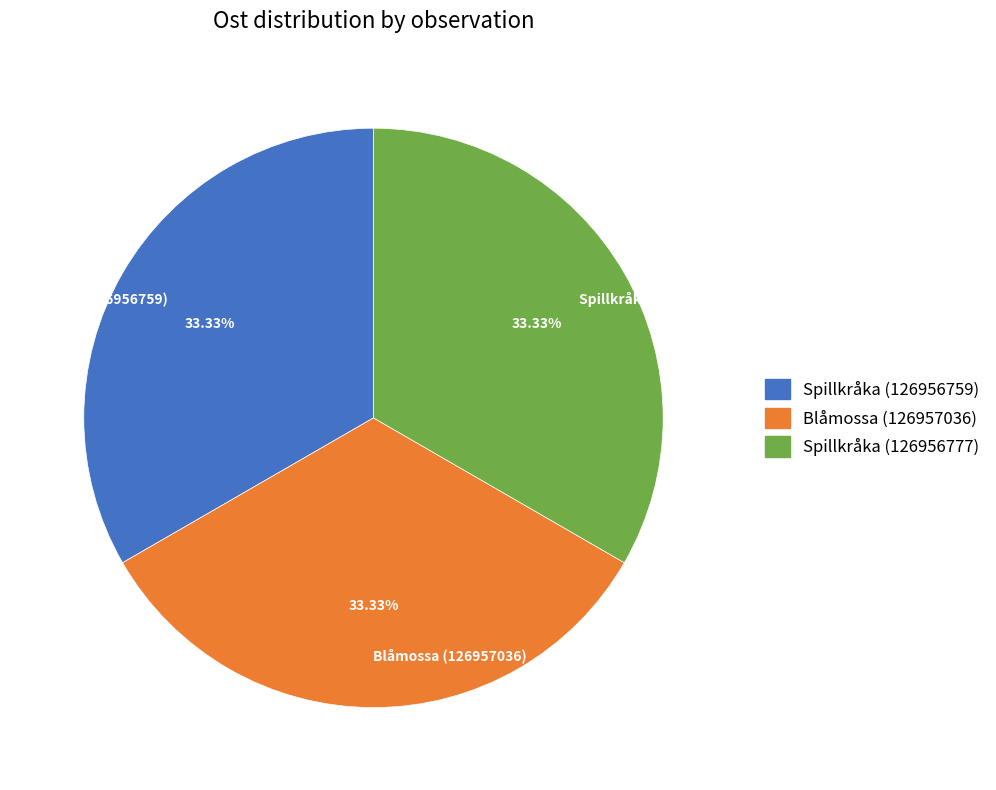

Approximately how many times larger is the value at Blåmossa (126957036) compared to Spillkråka (126956759)?

1.0